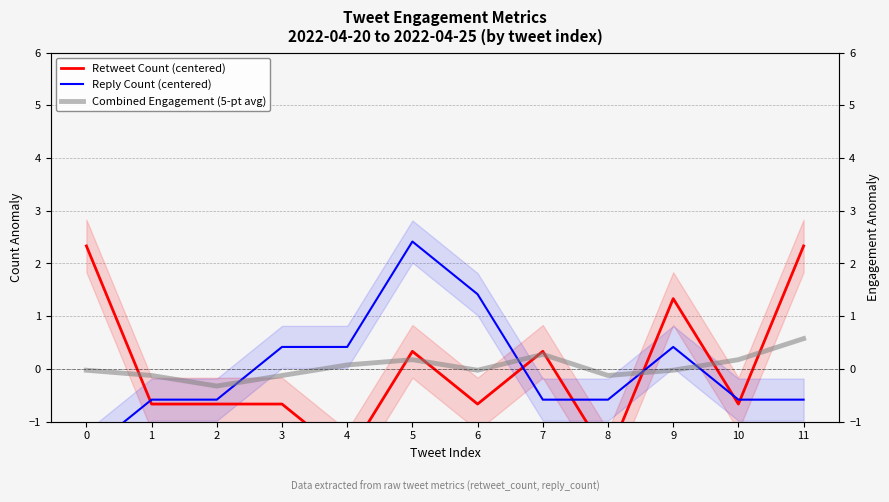

How many distinct data groups are displayed?

3